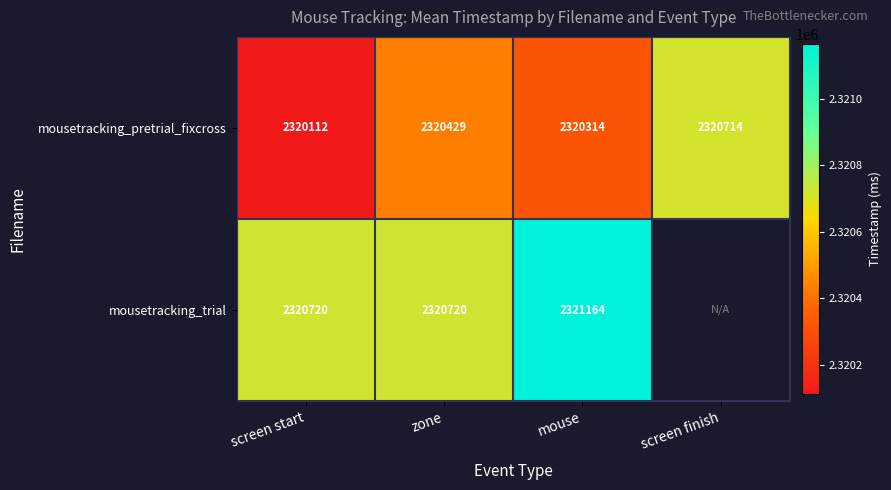

Between zone and mouse, which series saw the biggest shift?

mousetracking_trial